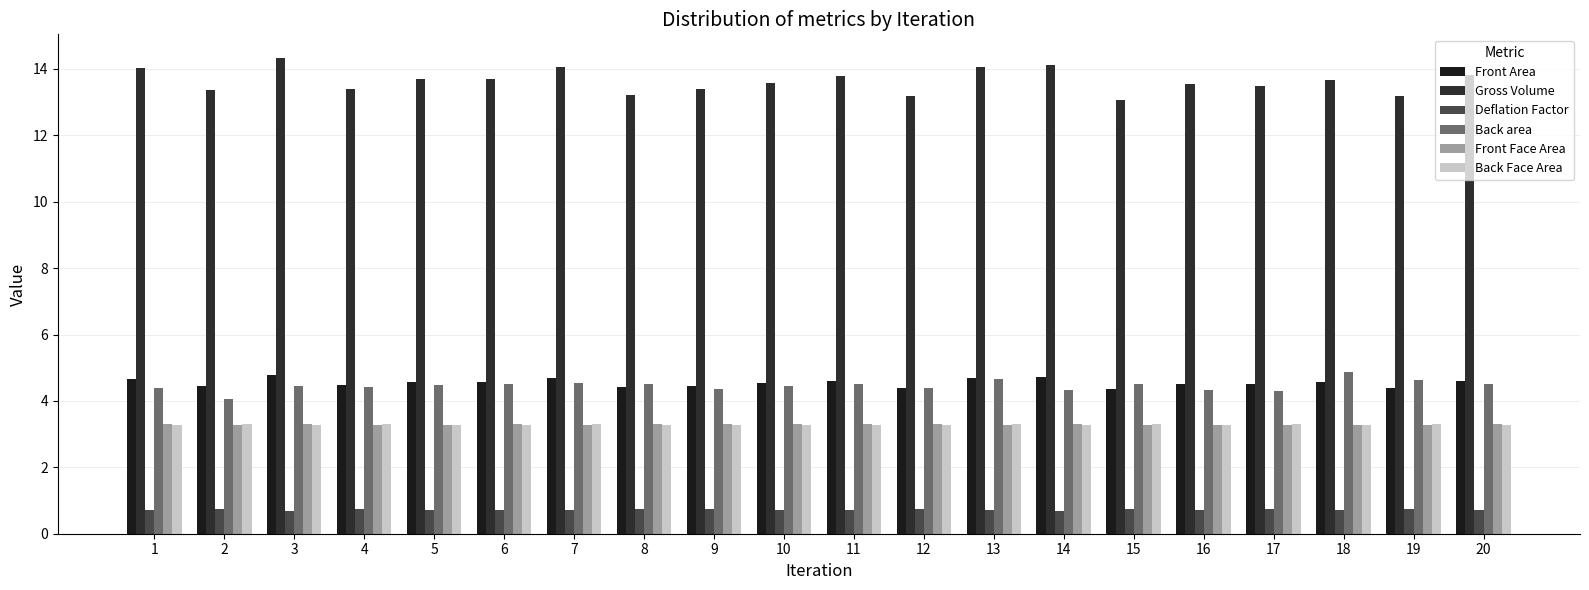

What is the sum of the Front Area values at 1 and 19?

9.1